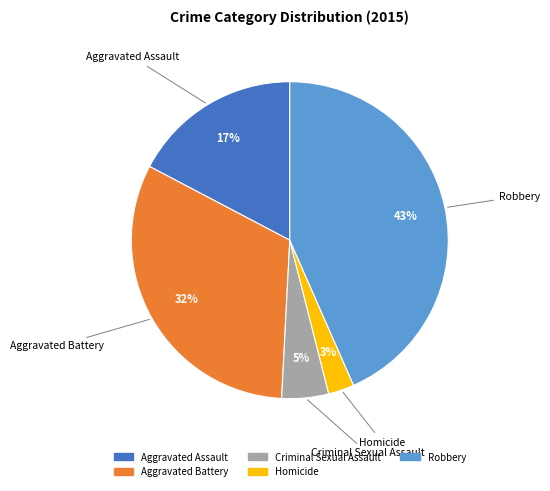

How many segments does this pie chart have?

5